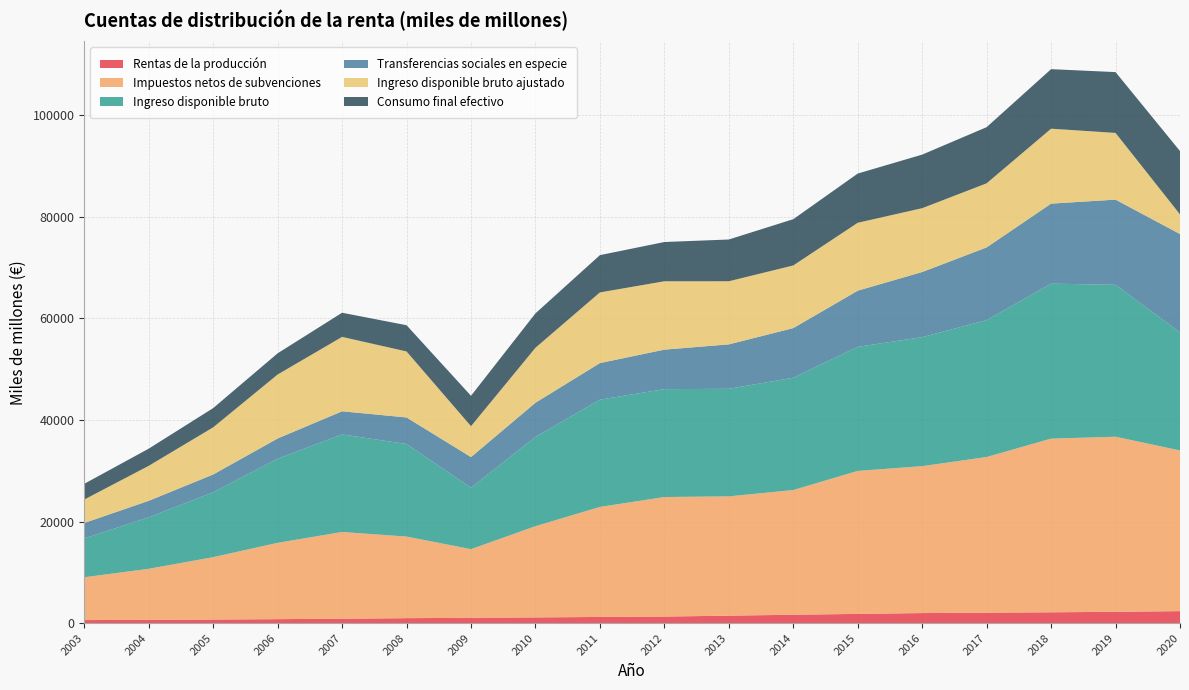

Reading left to right, list all the values displayed in this chart.

Rentas de la producción: 2003=606	2004=651	2005=709	2006=788	2007=869	2008=981	2009=1054	2010=1128	2011=1222	2012=1294	2013=1475	2014=1653	2015=1823	2016=1984	2017=2055	2018=2137	2019=2232	2020=2362
Impuestos netos de subvenciones: 2003=8425	2004=10043	2005=12281	2006=15016	2007=17074	2008=16054	2009=13505	2010=17953	2011=21647	2012=23523	2013=23473	2014=24540	2015=28135	2016=28908	2017=30636	2018=34172	2019=34447	2020=31620
Ingreso disponible bruto: 2003=7645	2004=10130	2005=12769	2006=16558	2007=19191	2008=18211	2009=12097	2010=17552	2011=21103	2012=21225	2013=21160	2014=22092	2015=24409	2016=25377	2017=26924	2018=30490	2019=29888	2020=23222
Transferencias sociales en especie: 2003=3034	2004=3248	2005=3494	2006=3973	2007=4551	2008=5227	2009=6021	2010=6735	2011=7201	2012=7772	2013=8744	2014=9767	2015=11049	2016=12819	2017=14313	2018=15746	2019=16762	2020=19357
Ingreso disponible bruto ajustado: 2003=4611	2004=6882	2005=9275	2006=12585	2007=14640	2008=12984	2009=6075	2010=10817	2011=13901	2012=13452	2013=12417	2014=12325	2015=13360	2016=12557	2017=12611	2018=14744	2019=13126	2020=3866
Consumo final efectivo: 2003=3096	2004=3381	2005=3786	2006=4174	2007=4749	2008=5164	2009=5984	2010=6767	2011=7334	2012=7724	2013=8216	2014=9106	2015=9683	2016=10543	2017=11050	2018=11713	2019=11967	2020=12457